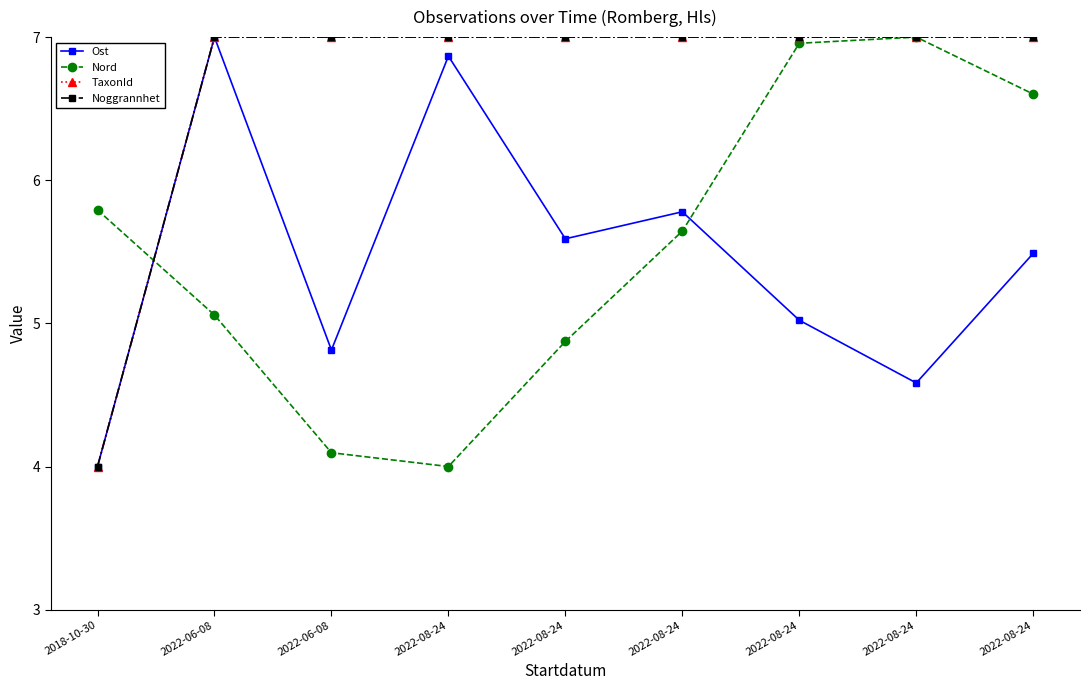

Reading left to right, extract all data points from this chart.

Ost: 2018-10-30=4.0	2022-06-08=7.0	2022-06-08=4.8	2022-08-24=6.9	2022-08-24=5.6	2022-08-24=5.8	2022-08-24=5.0	2022-08-24=4.6	2022-08-24=5.5
Nord: 2018-10-30=5.8	2022-06-08=5.1	2022-06-08=4.1	2022-08-24=4.0	2022-08-24=4.9	2022-08-24=5.6	2022-08-24=7.0	2022-08-24=7.0	2022-08-24=6.6
TaxonId: 2018-10-30=4.0	2022-06-08=7.0	2022-06-08=7.0	2022-08-24=7.0	2022-08-24=7.0	2022-08-24=7.0	2022-08-24=7.0	2022-08-24=7.0	2022-08-24=7.0
Noggrannhet: 2018-10-30=4.0	2022-06-08=7.0	2022-06-08=7.0	2022-08-24=7.0	2022-08-24=7.0	2022-08-24=7.0	2022-08-24=7.0	2022-08-24=7.0	2022-08-24=7.0